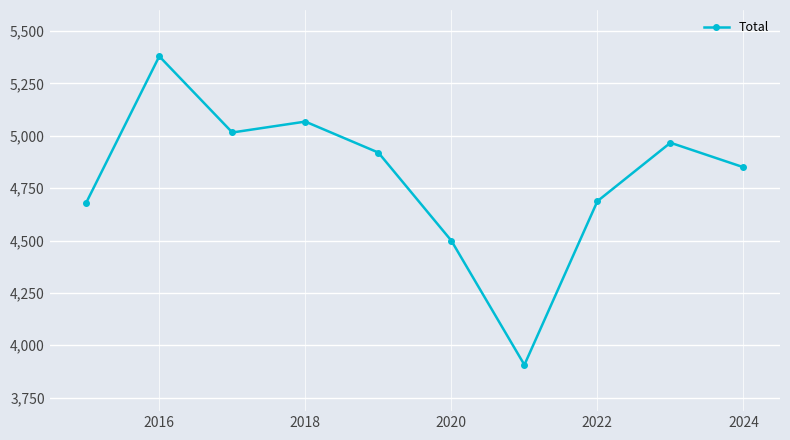

How many points are lower than both their immediate neighbors (excluding endpoints)?

2